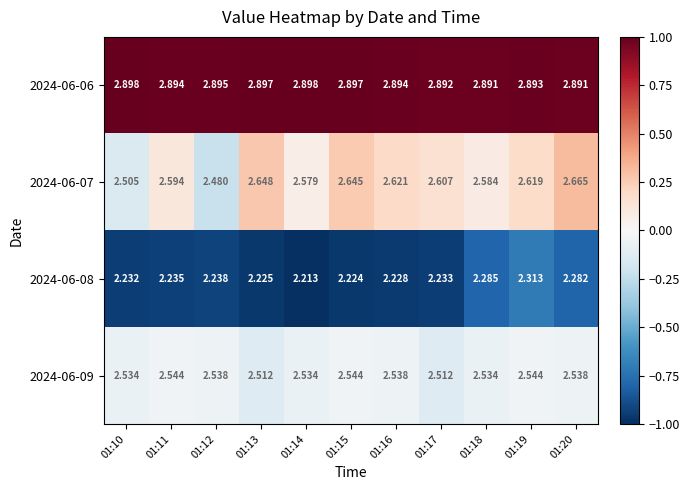

Is the value of 2024-06-07 at 01:15 greater than the value of 2024-06-09 at 01:15?

Yes